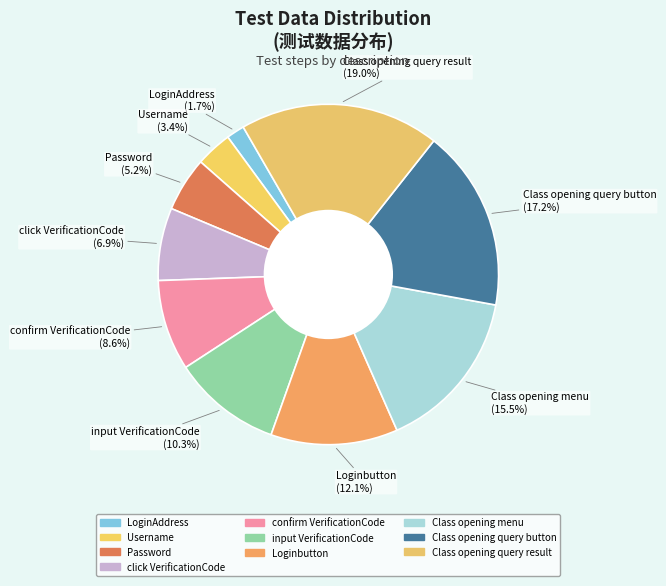

Does any single category account for the majority?

No